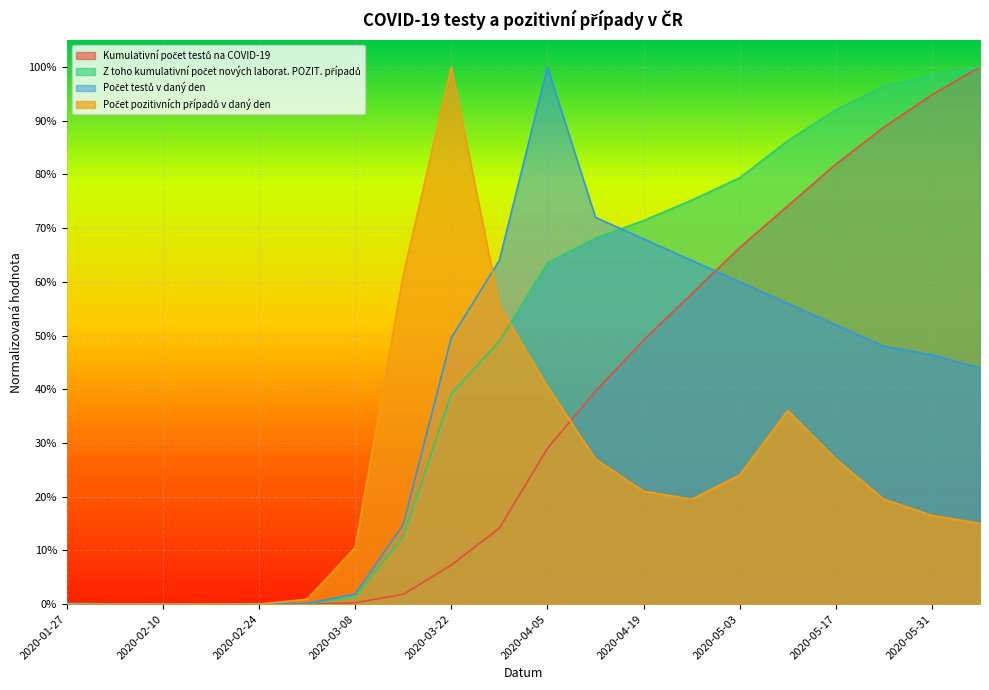

What is the label of the 17th point from the right?

2020-02-17